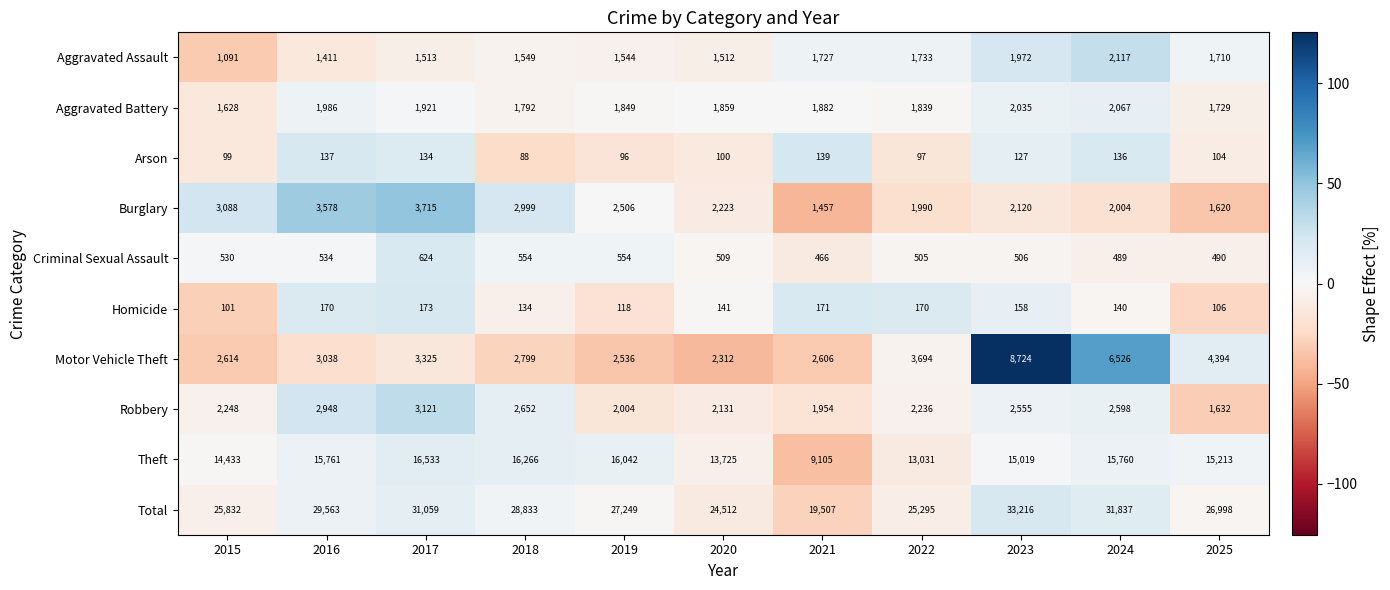

What is the difference between the Robbery values at 2017 and 2020?

990